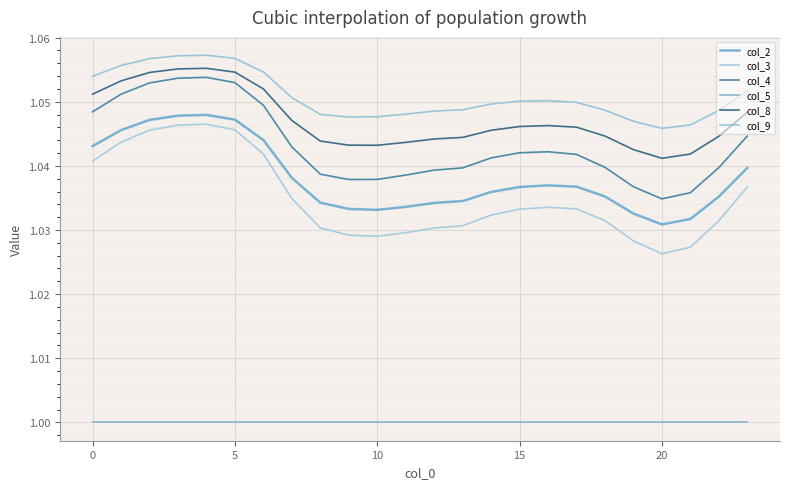

List the series in order of their peak value, lowest first.

col_5, col_3, col_2, col_4, col_8, col_9